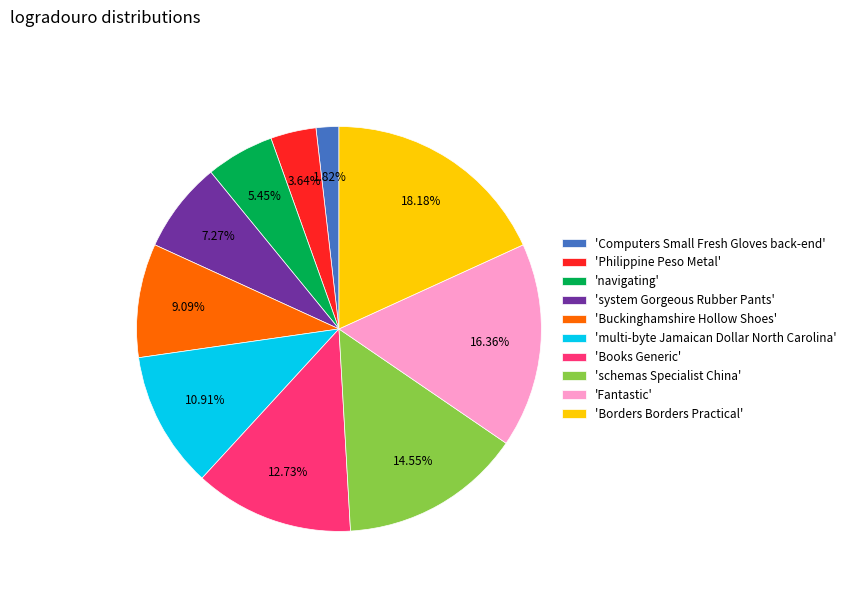

Combined, do 'navigating' and 'multi-byte Jamaican Dollar North Carolina' account for over 50%?

No